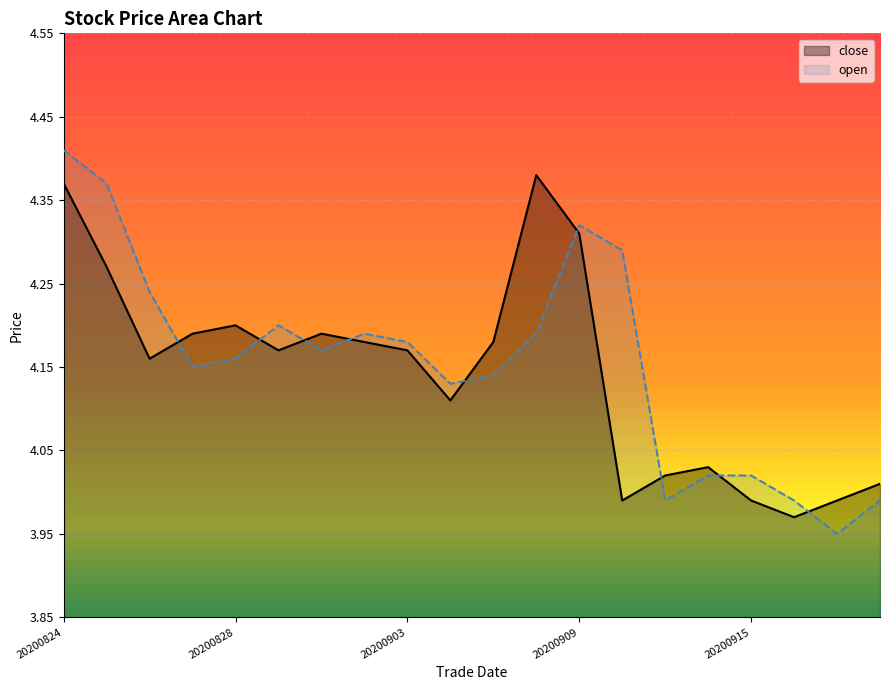

What is the minimum value shown in the chart?

4.0